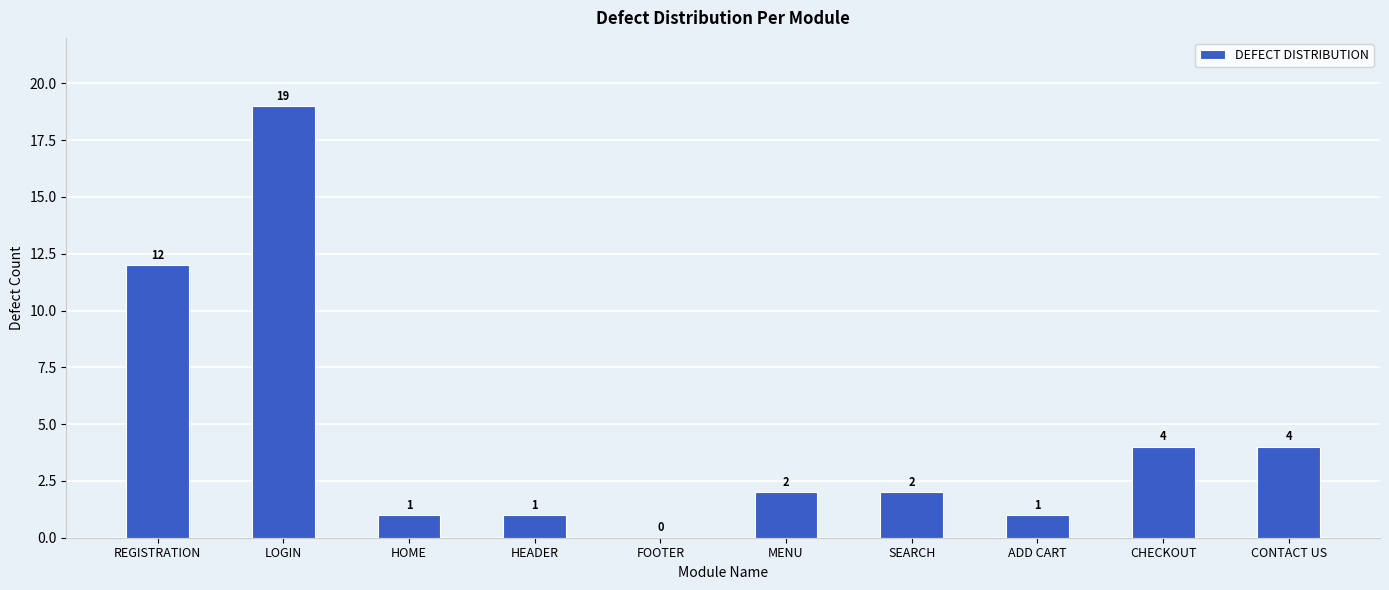

Where is the data nearest to the value 9?

REGISTRATION